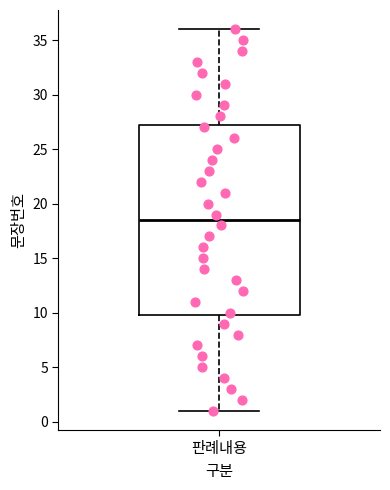

Transcribe this box plot: give where the median line is, the range the box spans, and where the two whiskers end, as read against the y-axis. The values are not printed on the chart, so give them approximately, as read against the axis.

median 18.5, box 10.0 to 27.5, whiskers 1.0 to 36.0